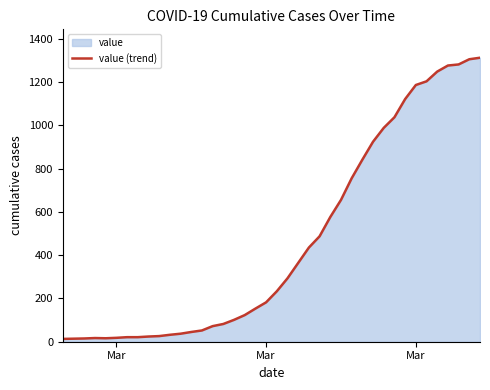

What is the value of the 33rd point from the left?

1121